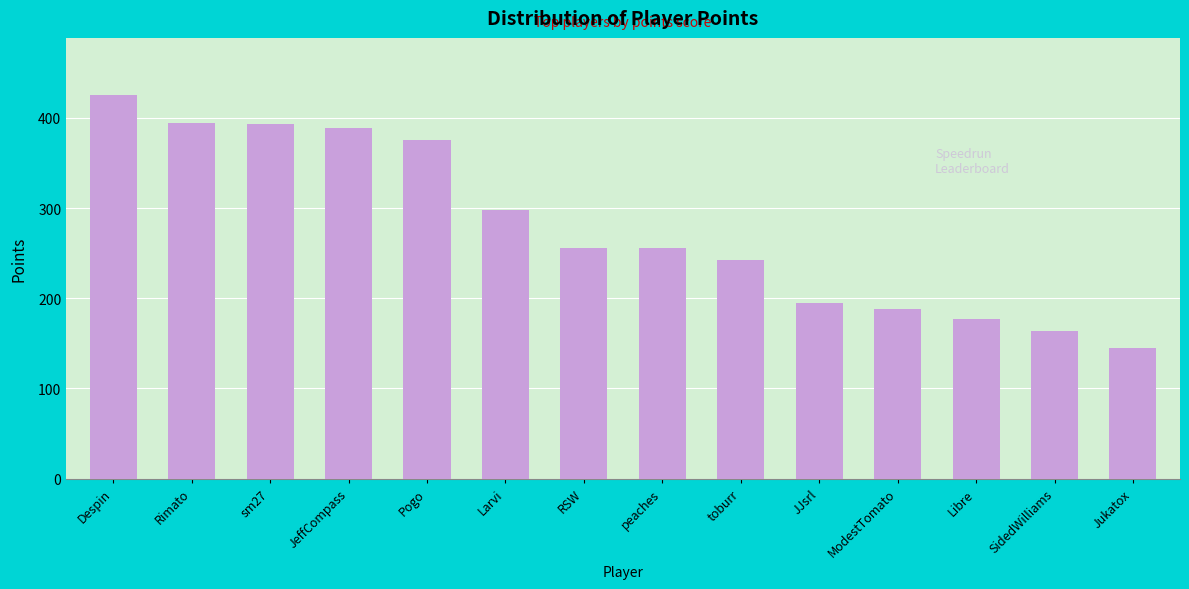

Are the bars horizontal?

No